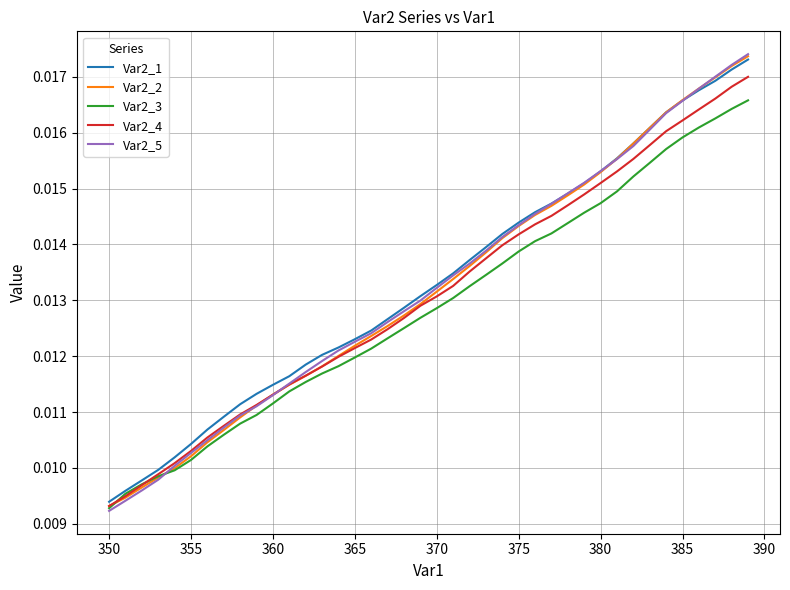

Which series has the largest range (max minus min)?

Var2_5